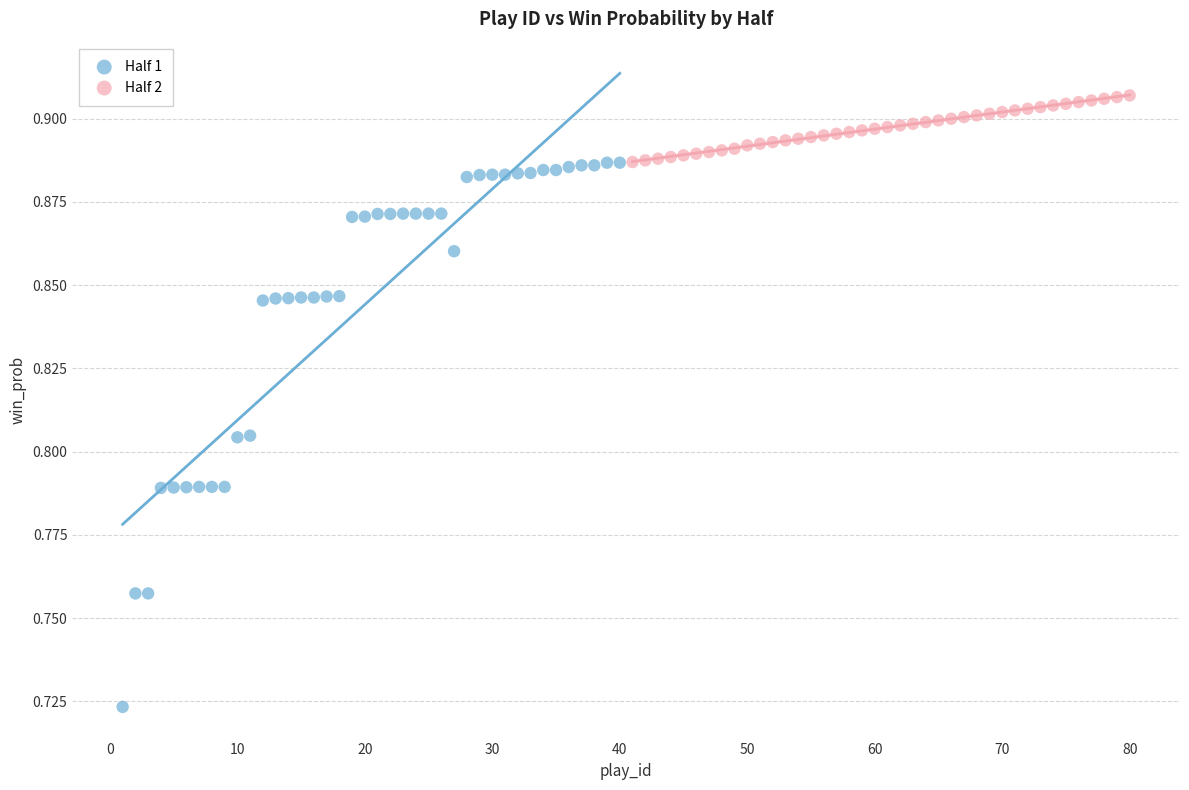

Which series contains the highest Y value?

Half 2